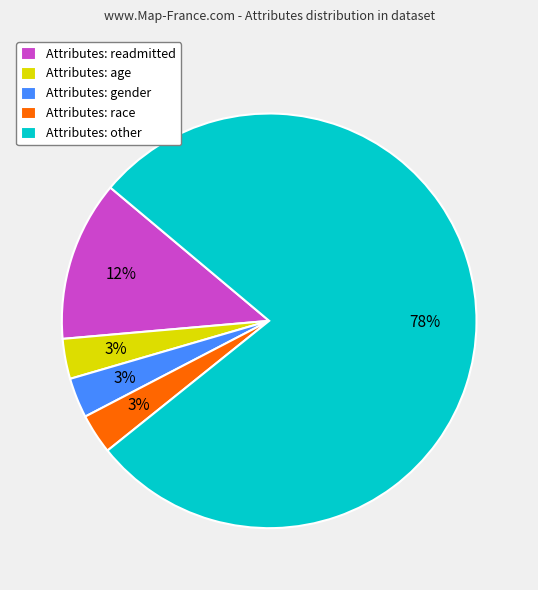

To the nearest percent, what portion does Attributes: readmitted represent?

13%